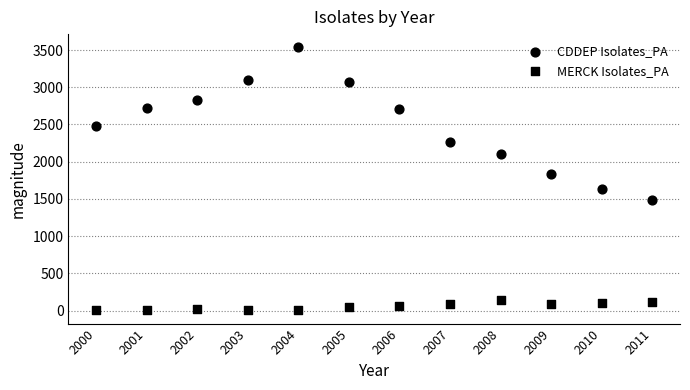

How many points are shown in the scatter plot?

24